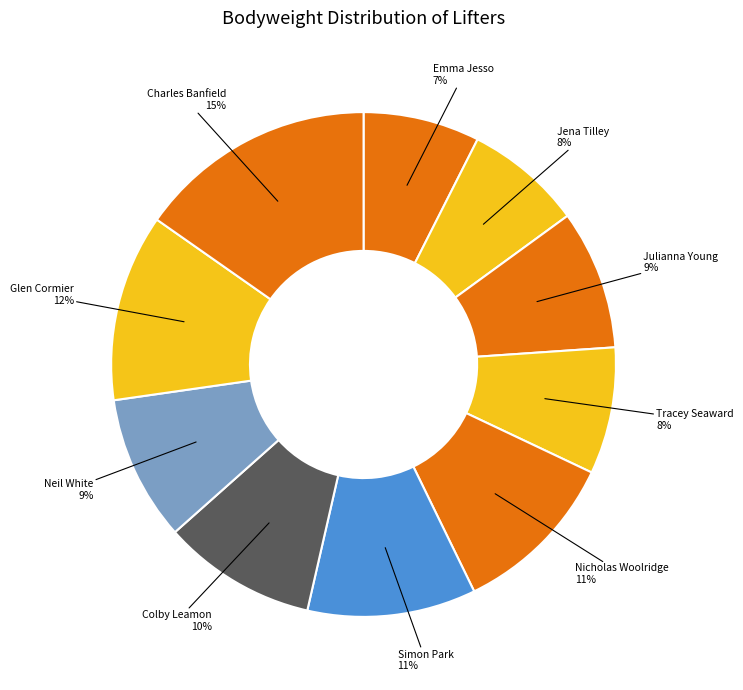

What is the largest slice in the pie chart?

Charles Banfield